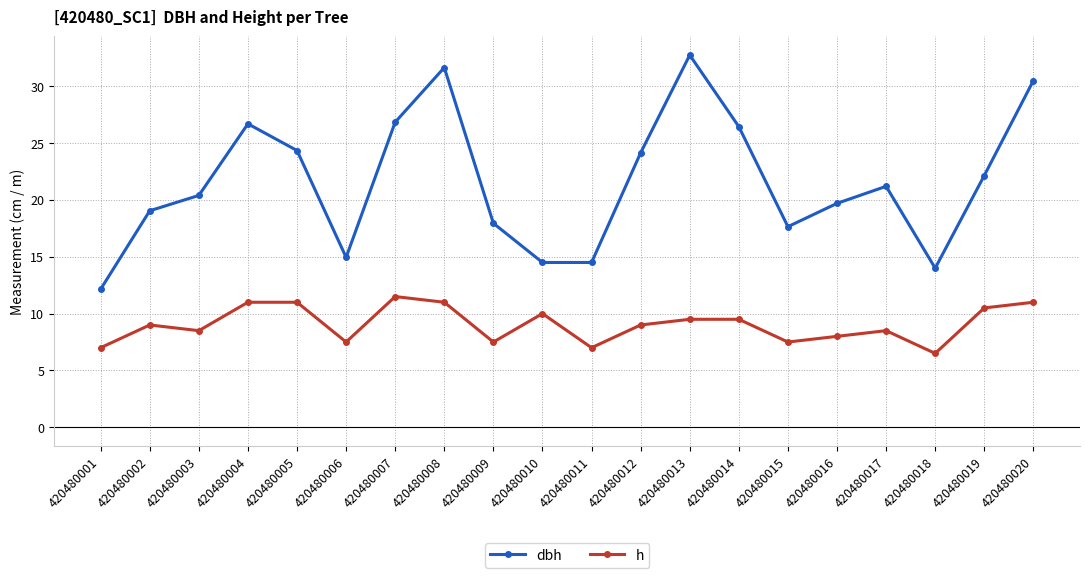

Which series changed the most between 420480003 and 420480009?

dbh